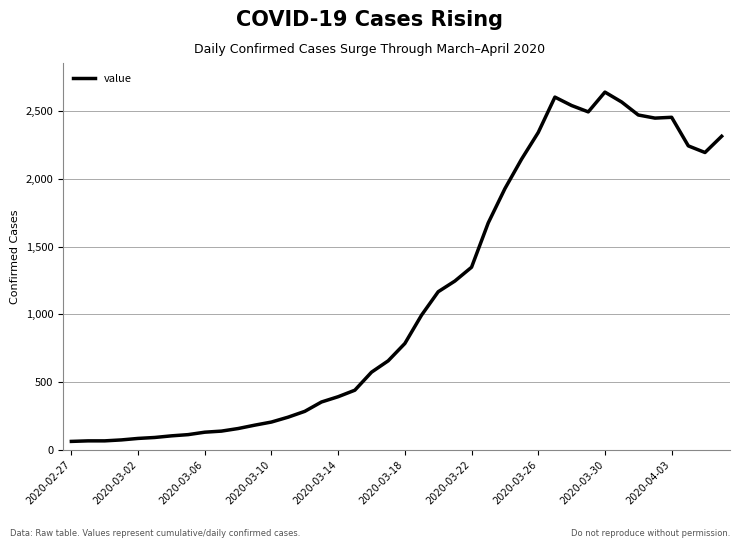

What is the smallest value displayed?

61